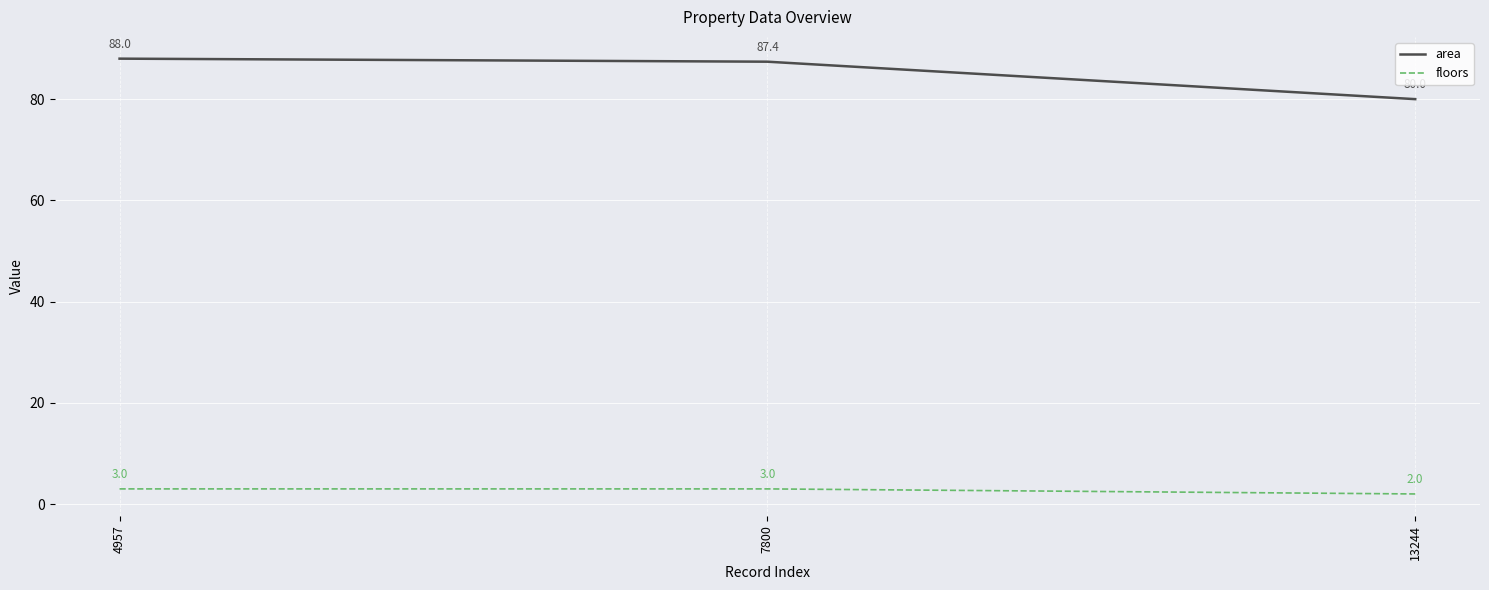

Does the chart have visible grid lines?

Yes